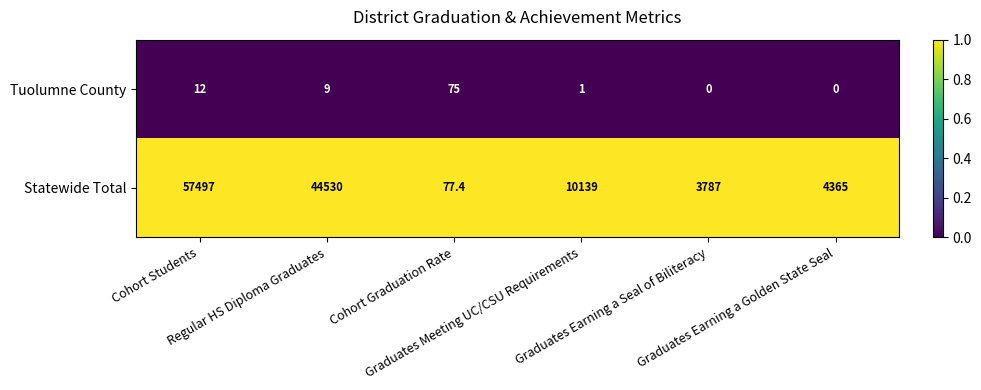

What is the difference between the maximum and minimum values in the Tuolumne County series?

75.0